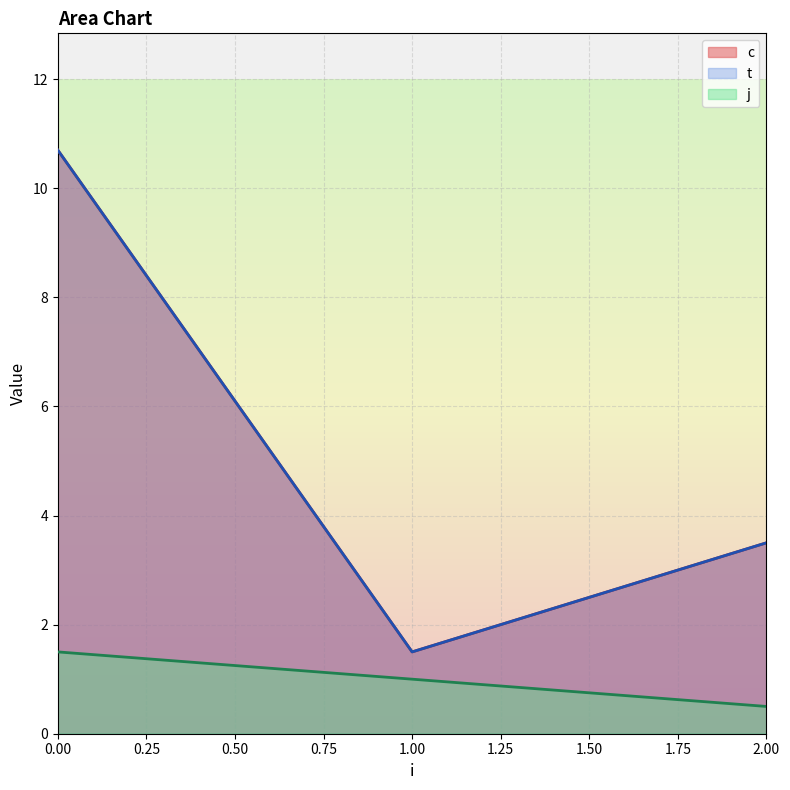

Is the value of c at 2 greater than the value of t at 1?

Yes